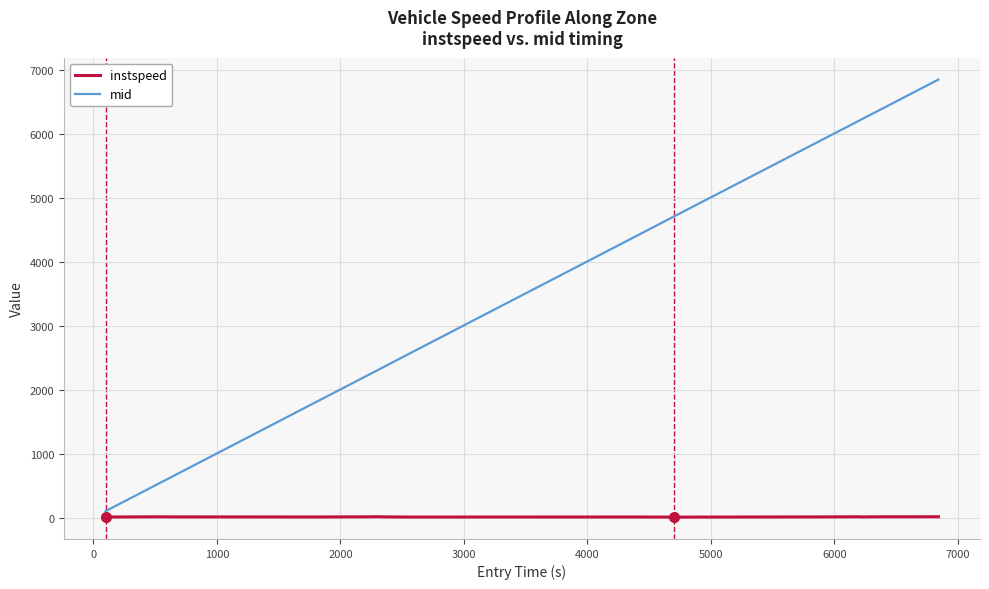

Count the number of data series in this chart.

2